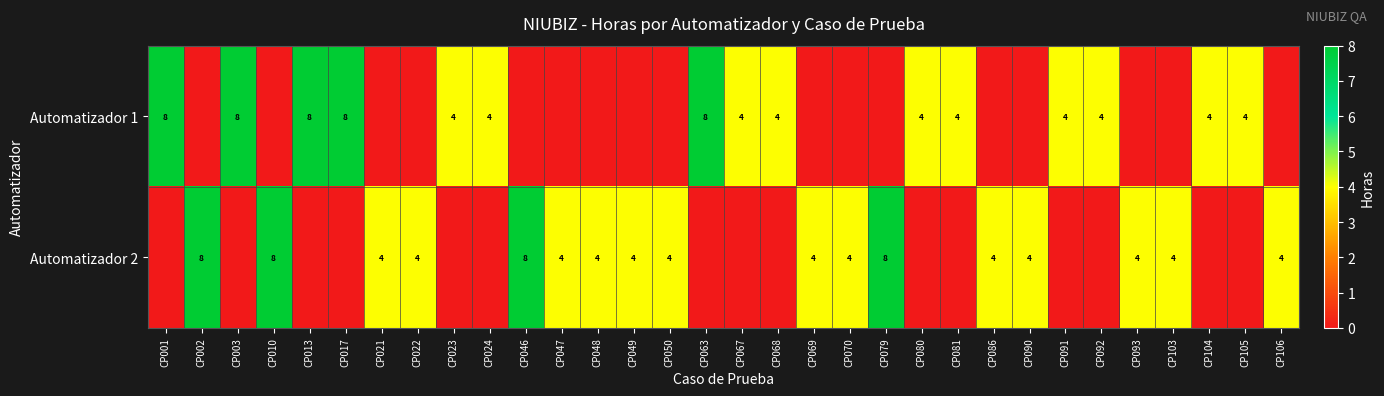

The Automatizador 1 series shows 4 at CP024. True or false?

True